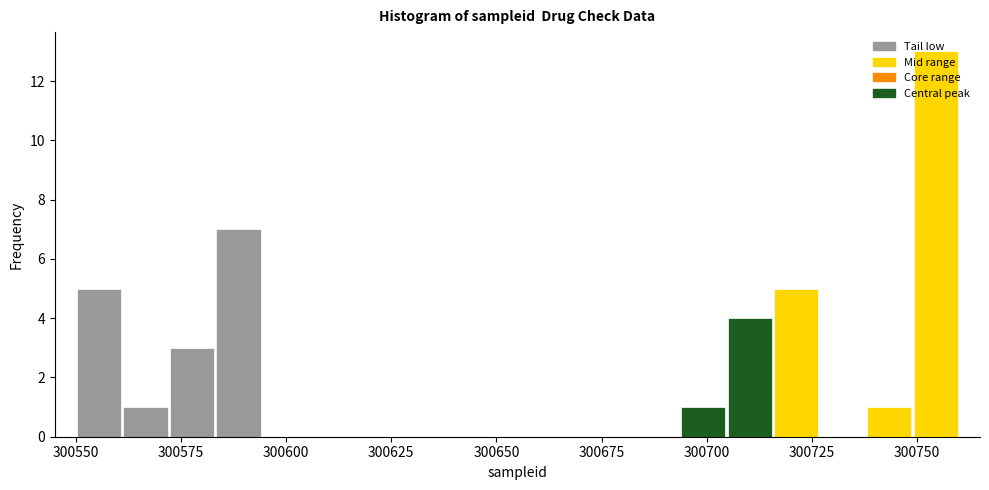

Read against the x-axis, roughly where is the centre of the tallest bar?

300755